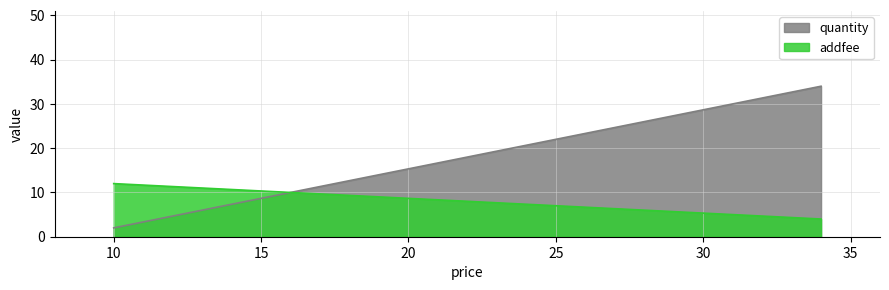

Reading left to right, extract all data points from this chart.

quantity: 10=2	34=34
addfee: 10=12	34=4